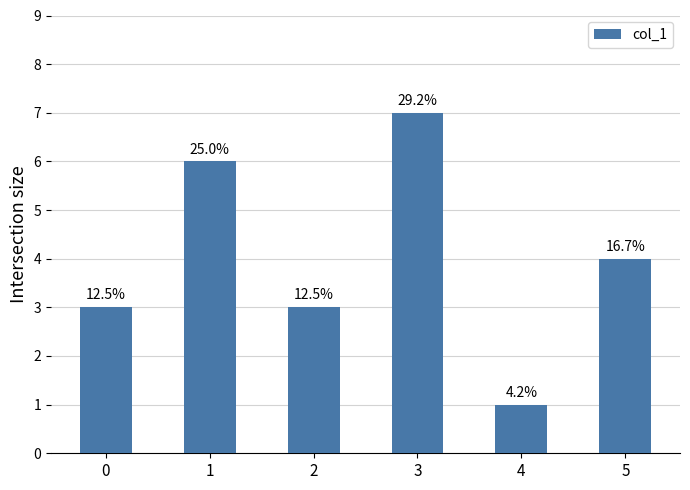

How many bars are there in total?

6